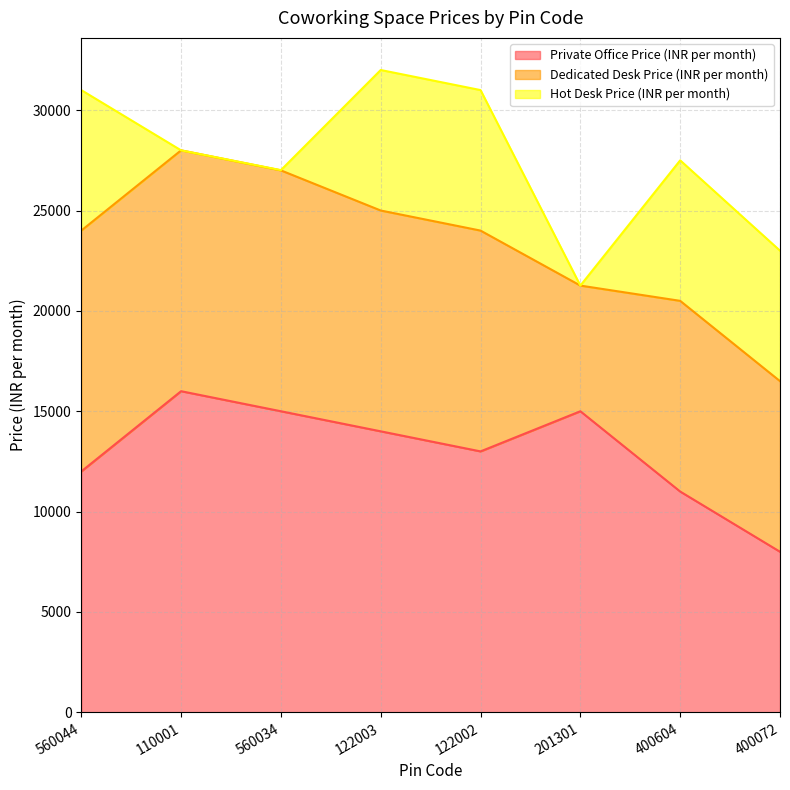

Which series ends up on top after the final intersection of Private Office Price (INR per month) and Dedicated Desk Price (INR per month)?

Dedicated Desk Price (INR per month)